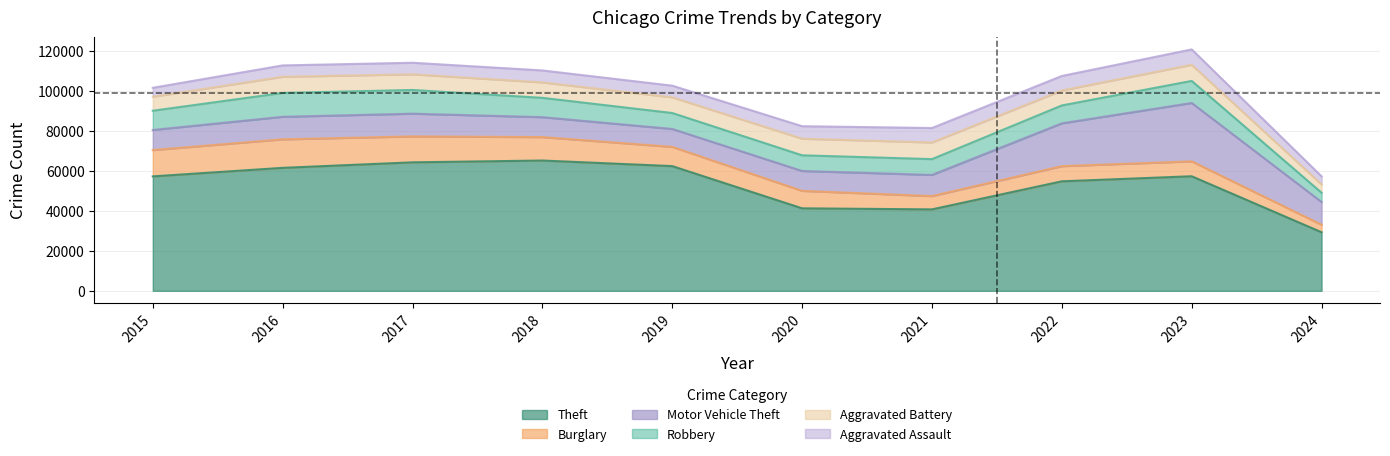

Which series has the widest spread of values?

Theft